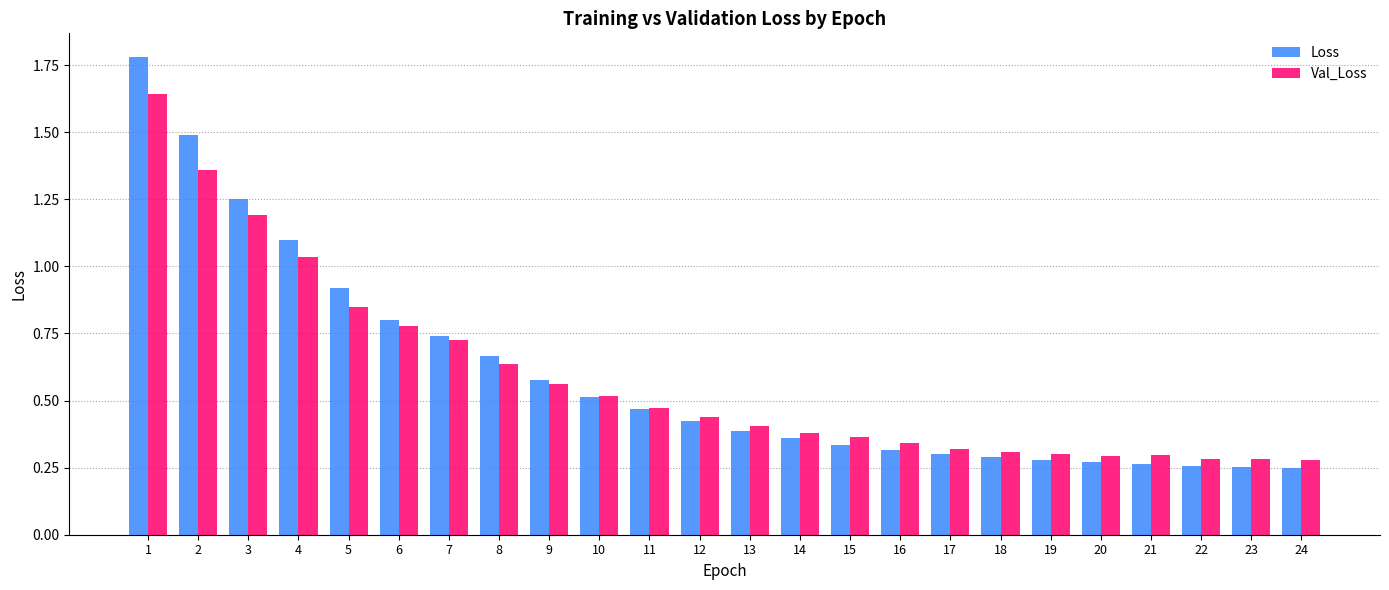

What is the sum of all Val_Loss values?

14.1